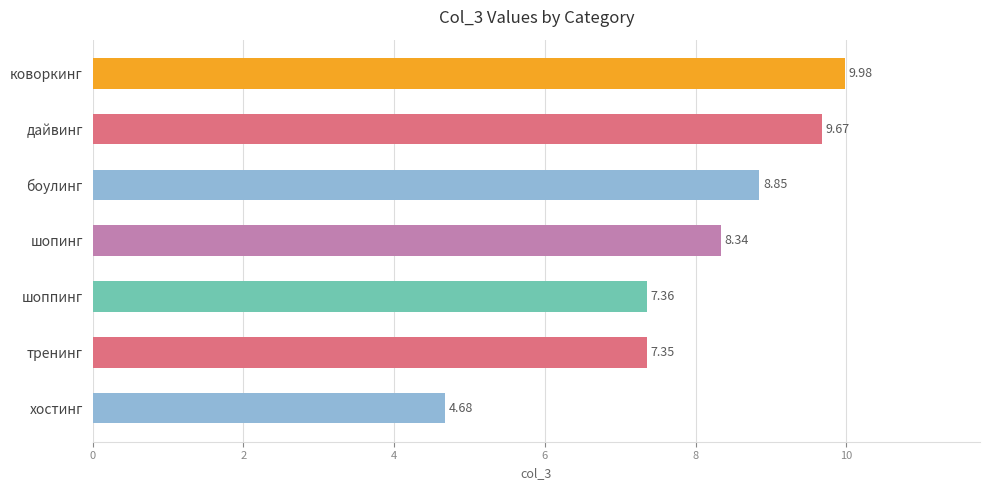

What is the sum of all values?

56.2